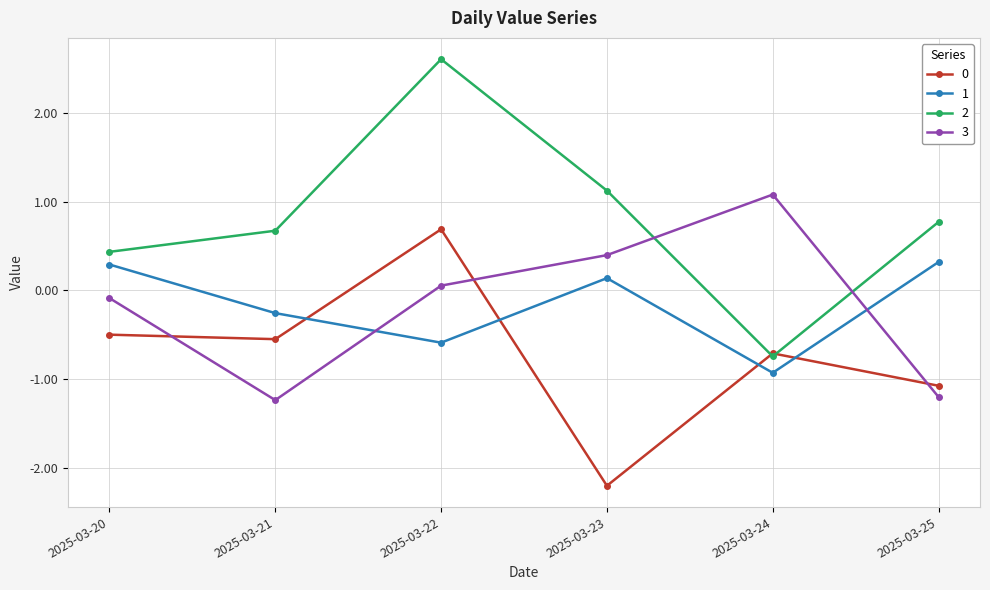

The 2 series shows 0.1 at 2025-03-20. True or false?

False